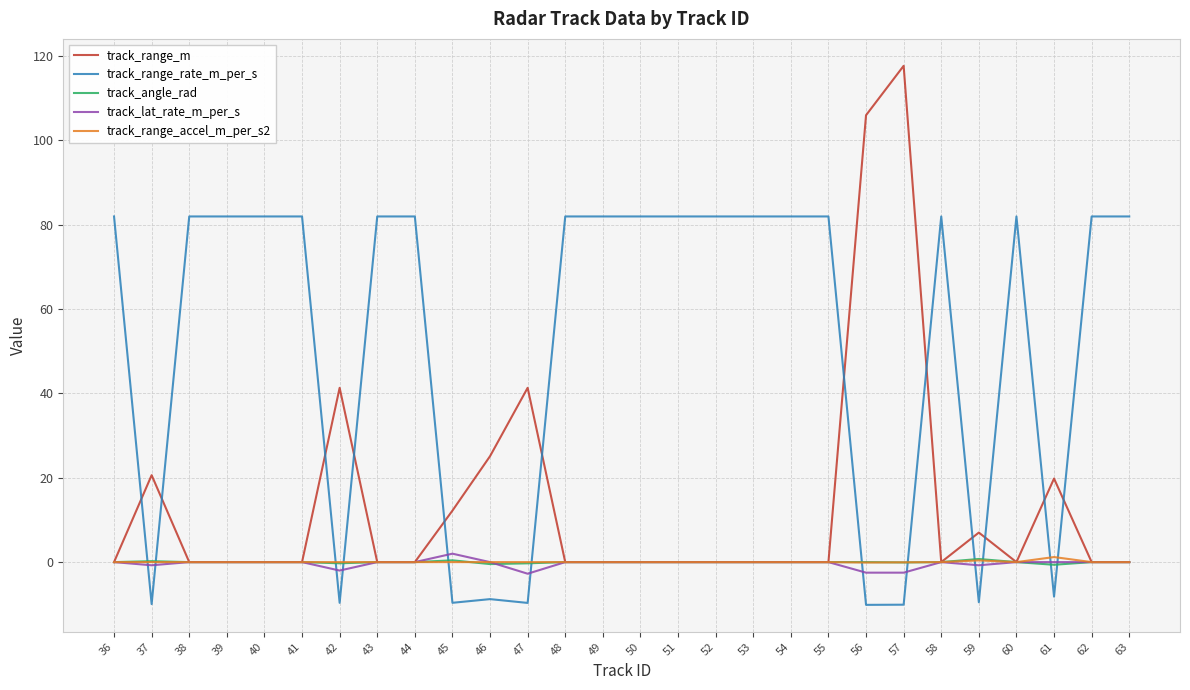

At which category does the chart reach its peak across all series?

57